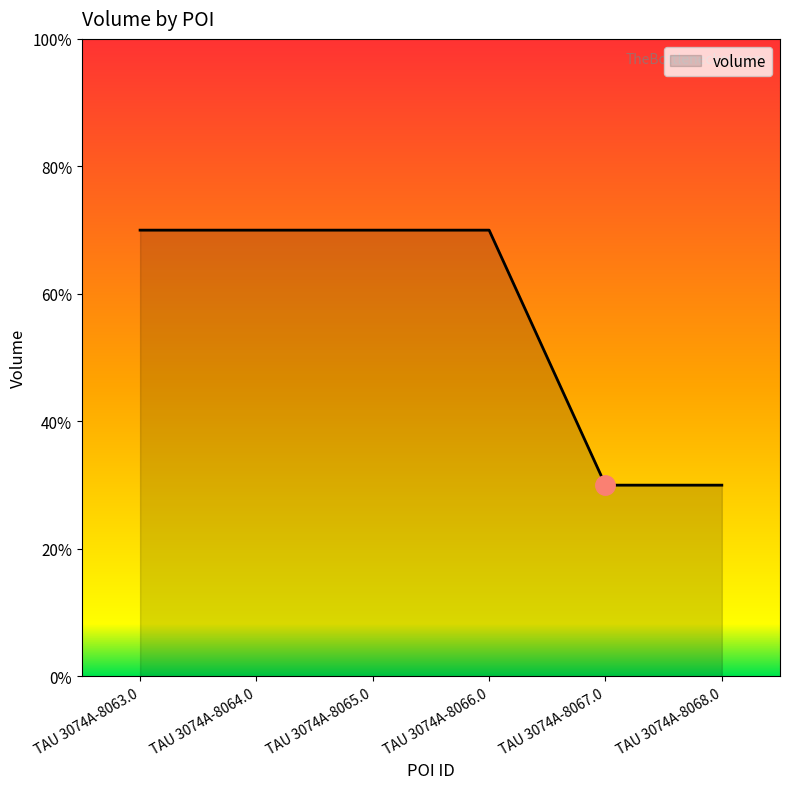

What is the label of the 1st point from the right?

TAU 3074A-8068.0